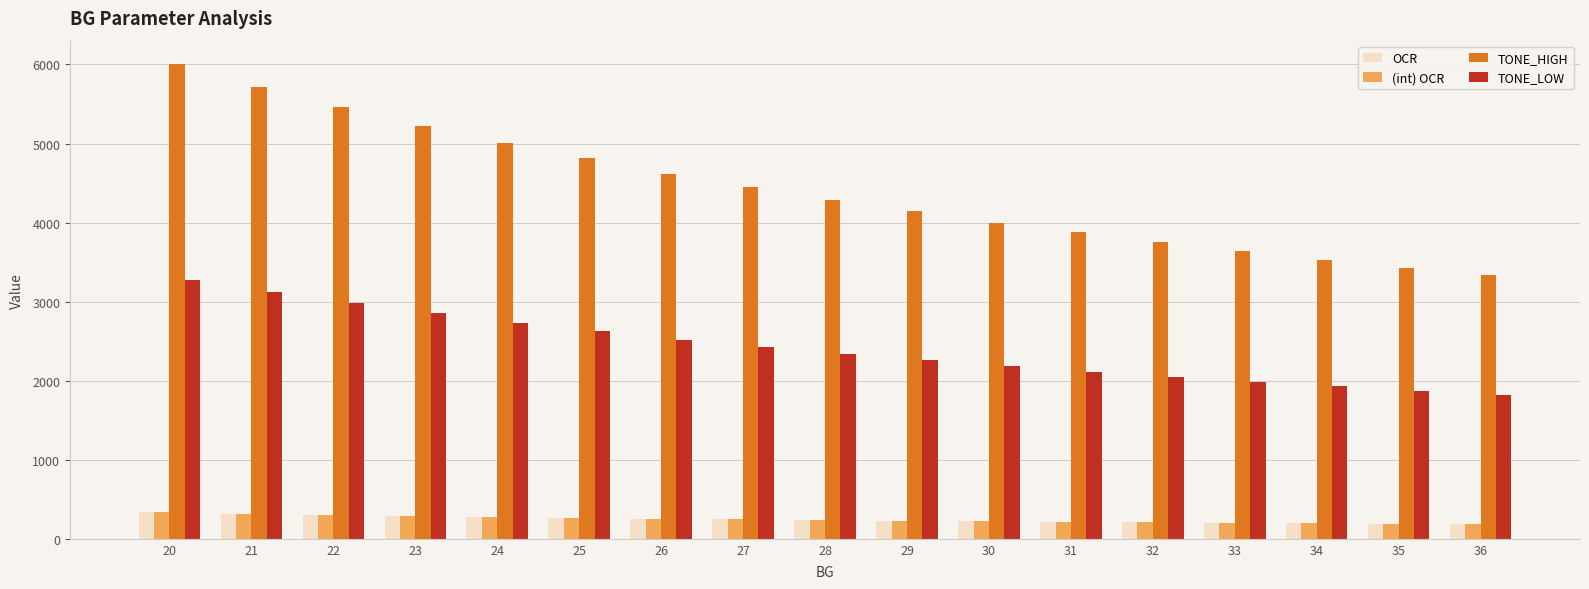

What is the total value across all series at 34?

5851